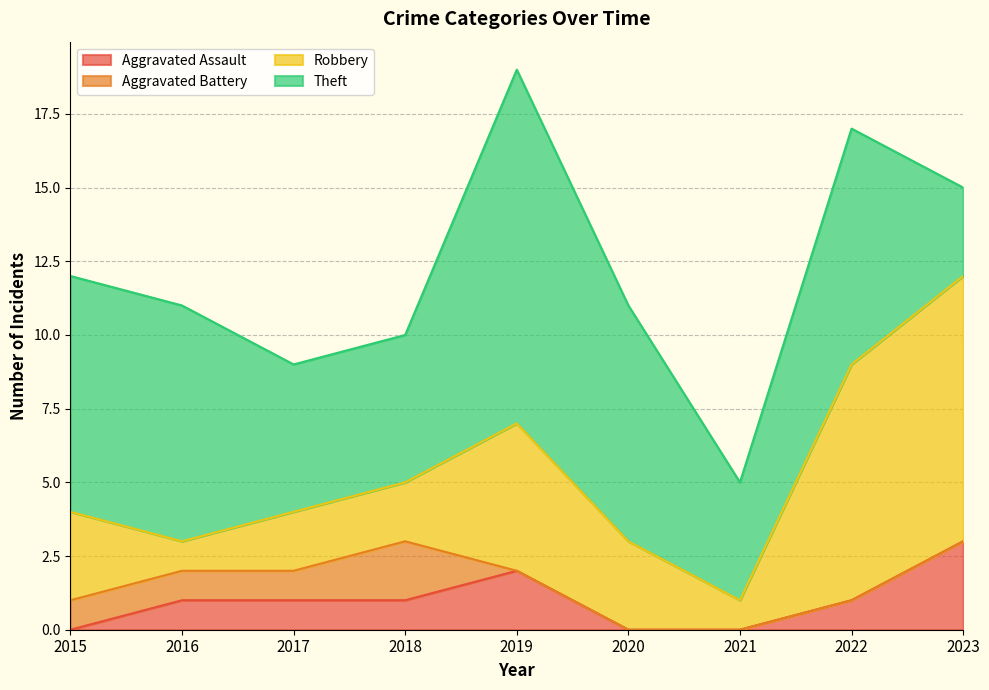

Which series has the largest total across all categories?

Theft